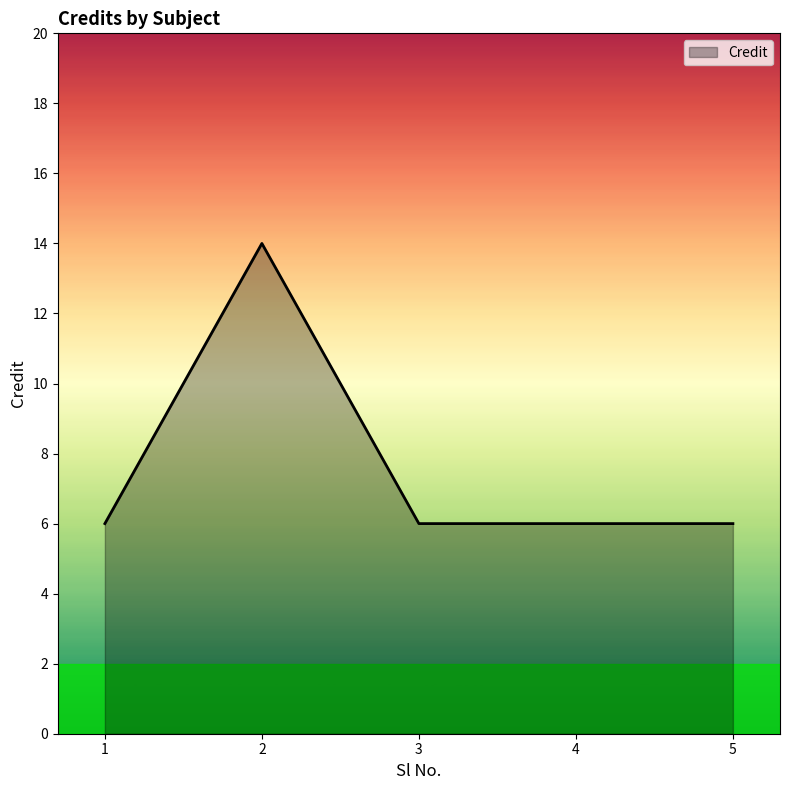

At which category does the chart reach its peak across all series?

2